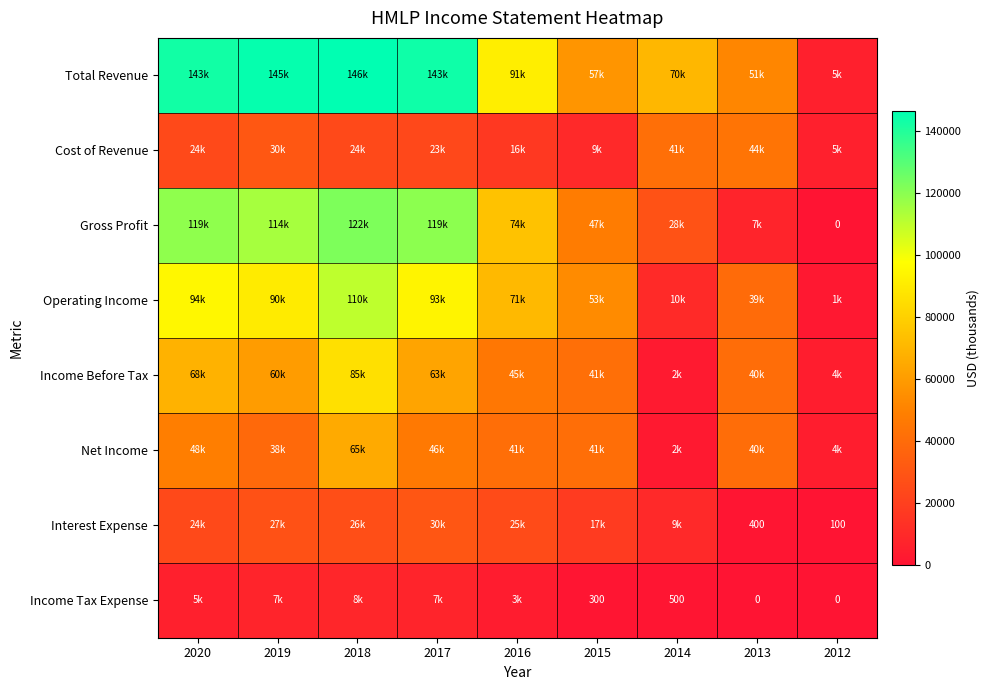

How many positive values does the Gross Profit series have?

8